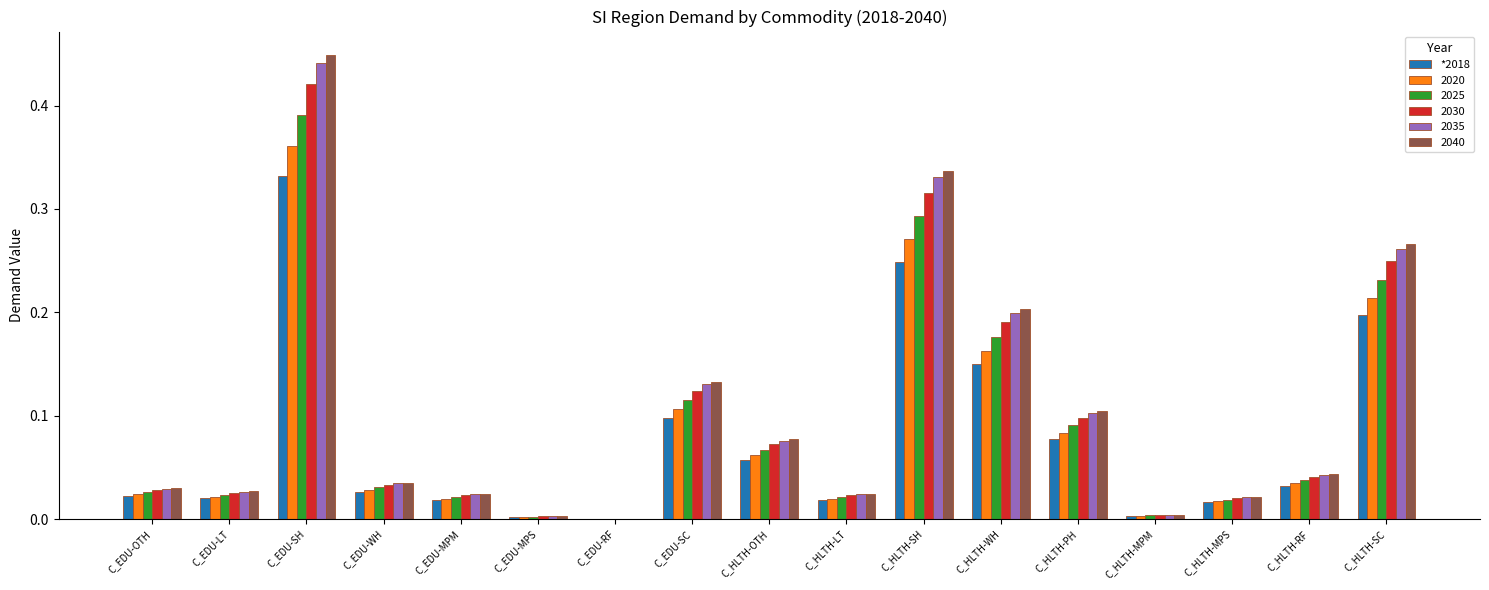

At which label does 2035 reach its peak?

C_EDU-SH